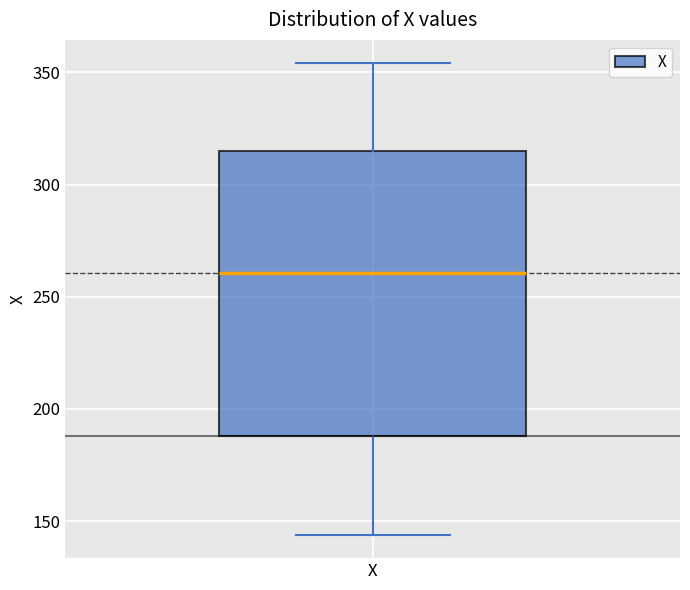

Where does the lower whisker of the box for X end on the y-axis? The values are not printed on the chart, so give them approximately, as read against the axis.

145